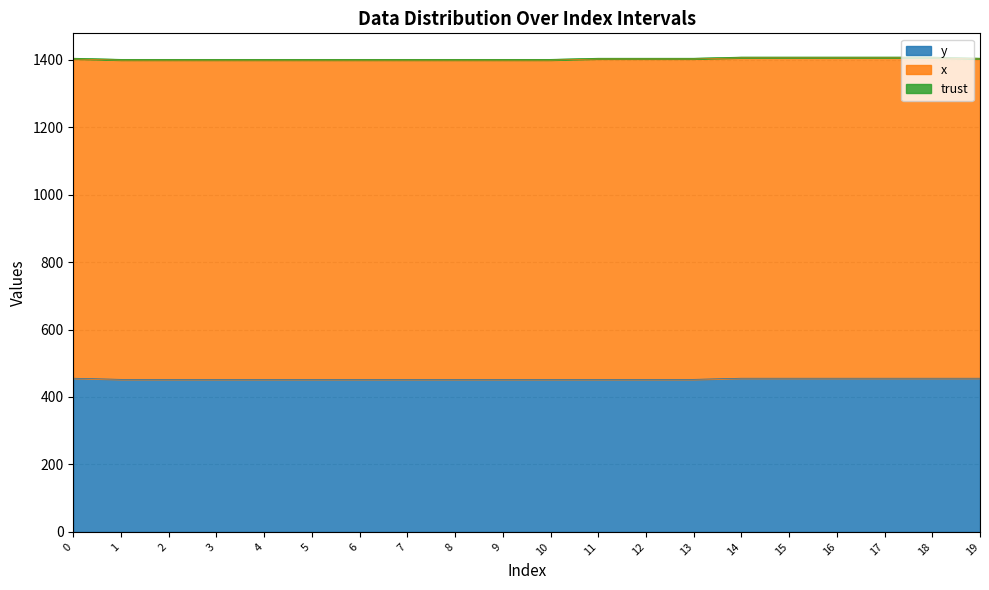

What is the total value across all series at 11?

1404.2